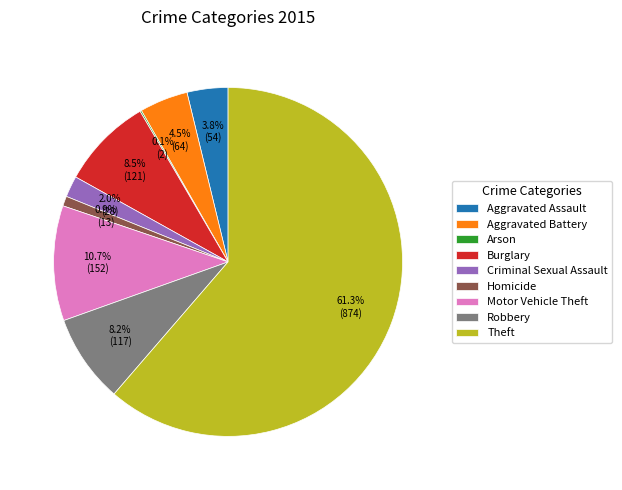

Between Burglary and Homicide, which is larger?

Burglary